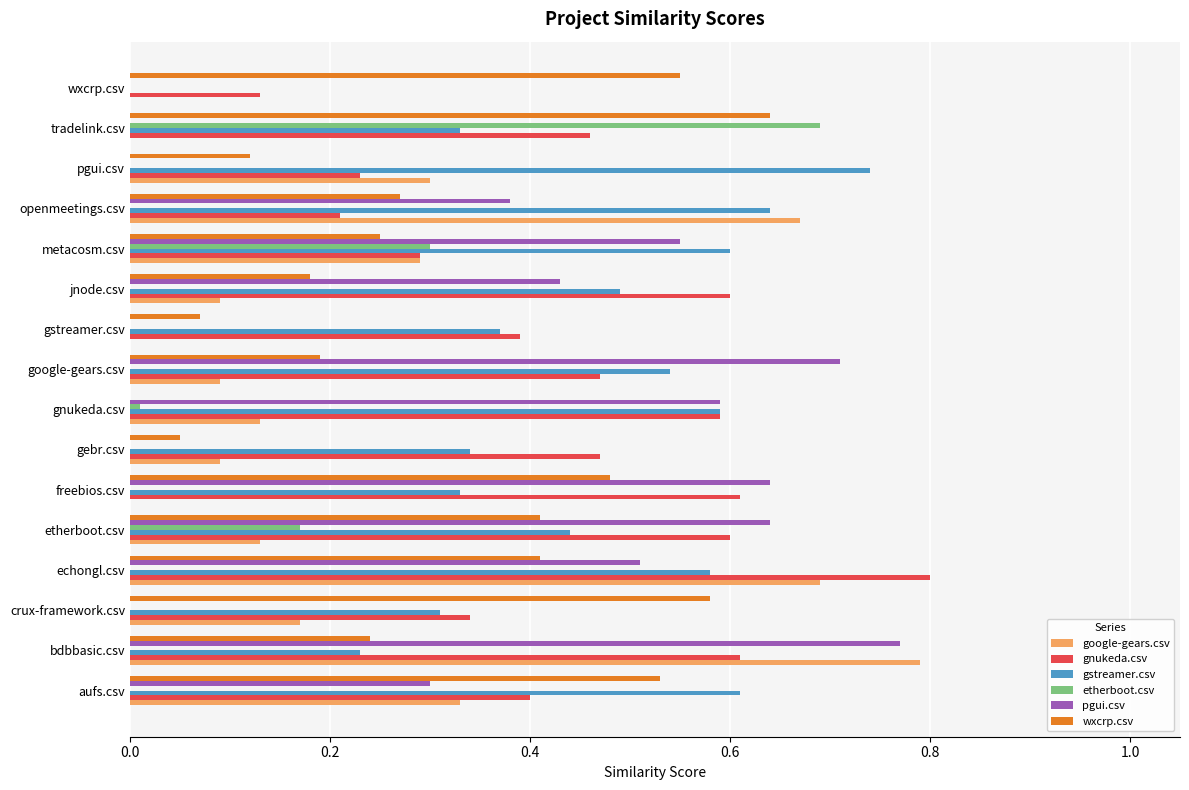

Between crux-framework.csv and wxcrp.csv, which series saw the biggest shift?

gstreamer.csv